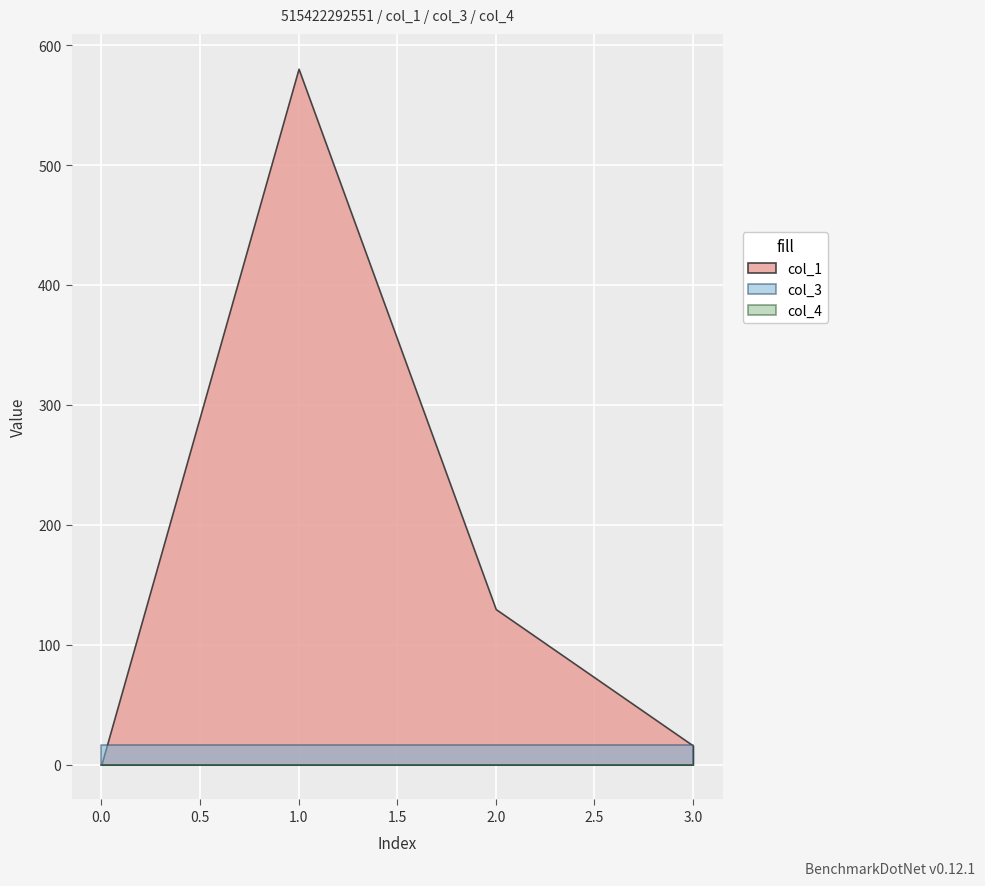

How many data points in col_1 are above 129?

2